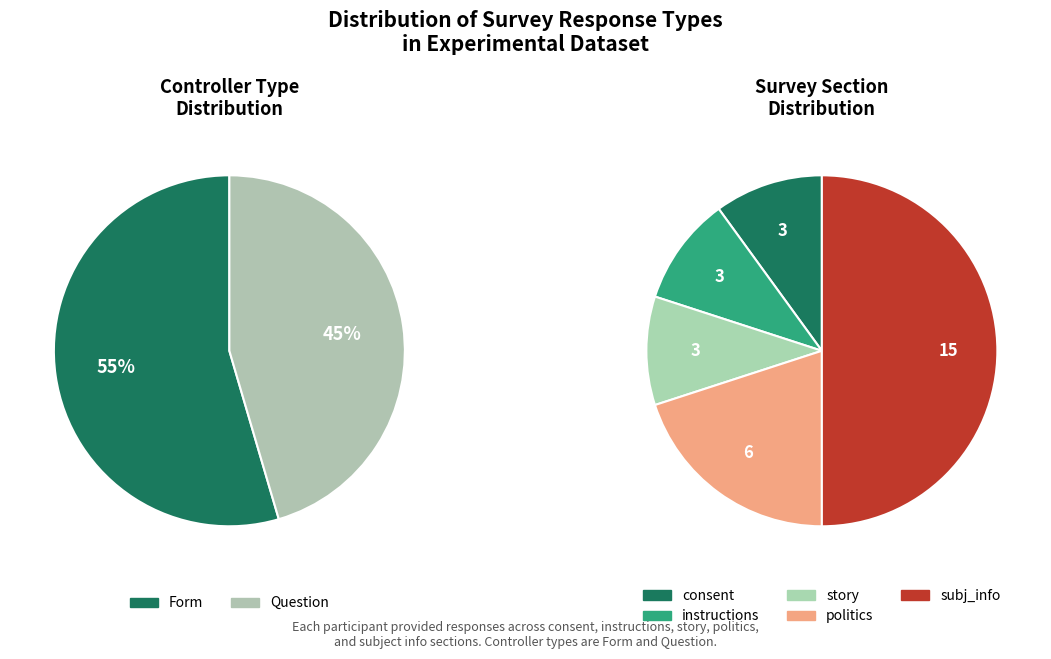

What percentage is the story slice, to the nearest percent?

10%